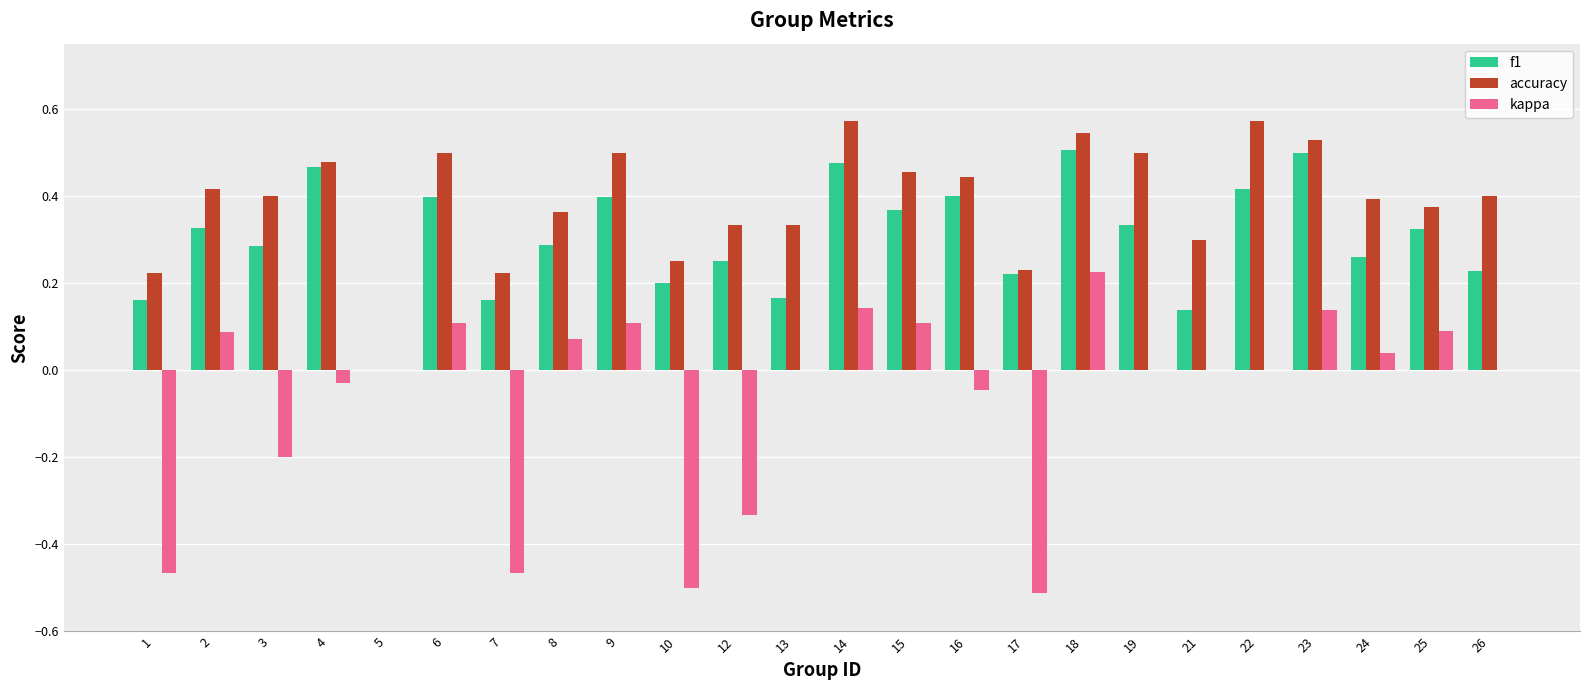

Which series has the largest total across all categories?

accuracy